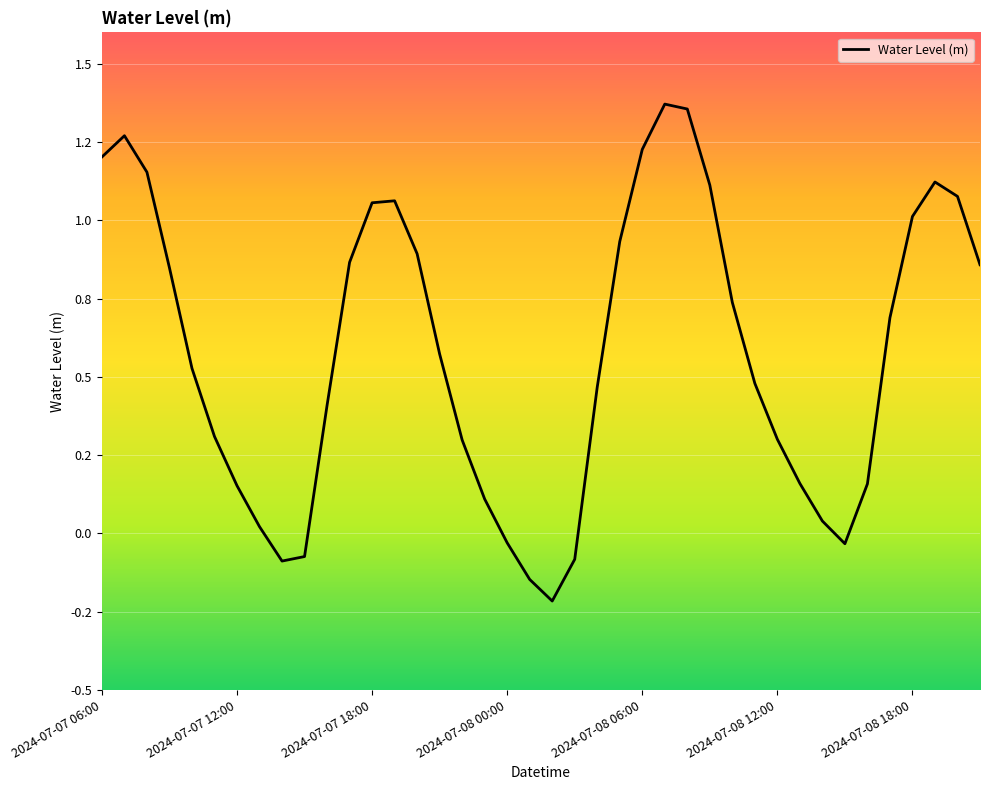

List the labels in order of value, smallest first.

2024-07-08 02:00, 2024-07-08 01:00, 2024-07-07 14:00, 2024-07-08 03:00, 2024-07-07 15:00, 2024-07-08 15:00, 2024-07-08 00:00, 2024-07-07 13:00, 2024-07-08 14:00, 2024-07-07 23:00, 2024-07-07 12:00, 2024-07-08 16:00, 2024-07-08 13:00, 2024-07-07 22:00, 2024-07-08 12:00, 2024-07-07 11:00, 2024-07-07 16:00, 2024-07-08 04:00, 2024-07-08 11:00, 2024-07-07 10:00, 2024-07-07 21:00, 2024-07-08 17:00, 2024-07-08 10:00, 2024-07-07 09:00, 2024-07-08 21:00, 2024-07-07 17:00, 2024-07-07 20:00, 2024-07-08 05:00, 2024-07-08 18:00, 2024-07-07 18:00, 2024-07-07 19:00, 2024-07-08 20:00, 2024-07-08 09:00, 2024-07-08 19:00, 2024-07-07 08:00, 2024-07-07 06:00, 2024-07-08 06:00, 2024-07-07 07:00, 2024-07-08 08:00, 2024-07-08 07:00